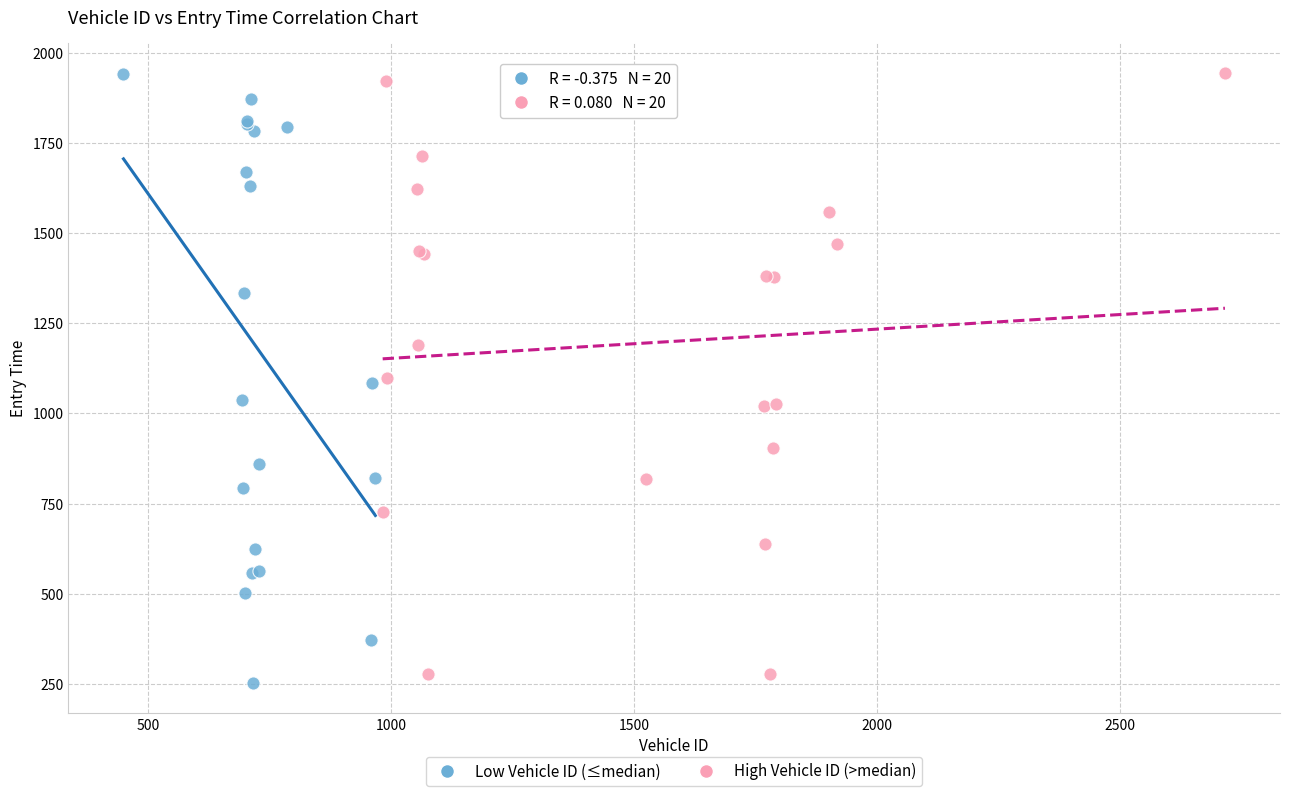

What are all the series names shown in the legend?

Low Vehicle ID (≤median), High Vehicle ID (>median)